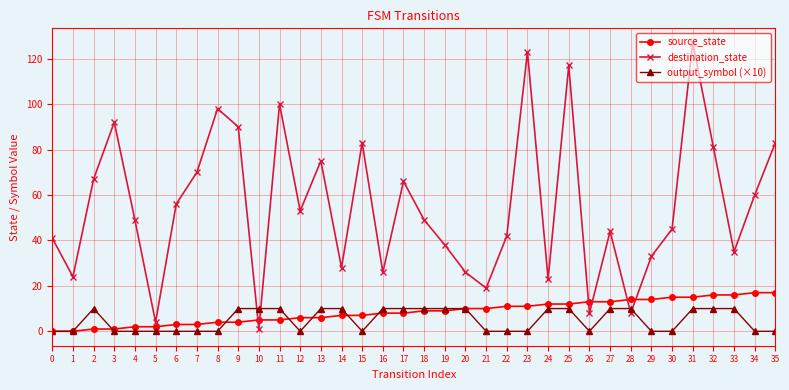

How many series are shown in this chart?

3